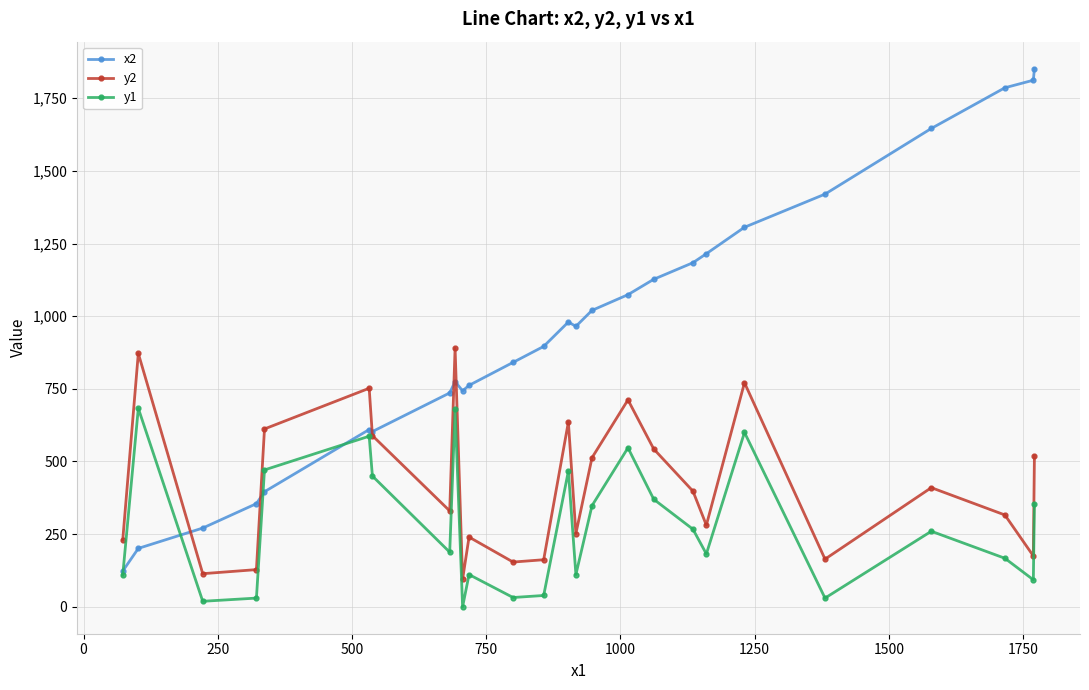

List the series in order of their overall mean, lowest first.

y1, y2, x2